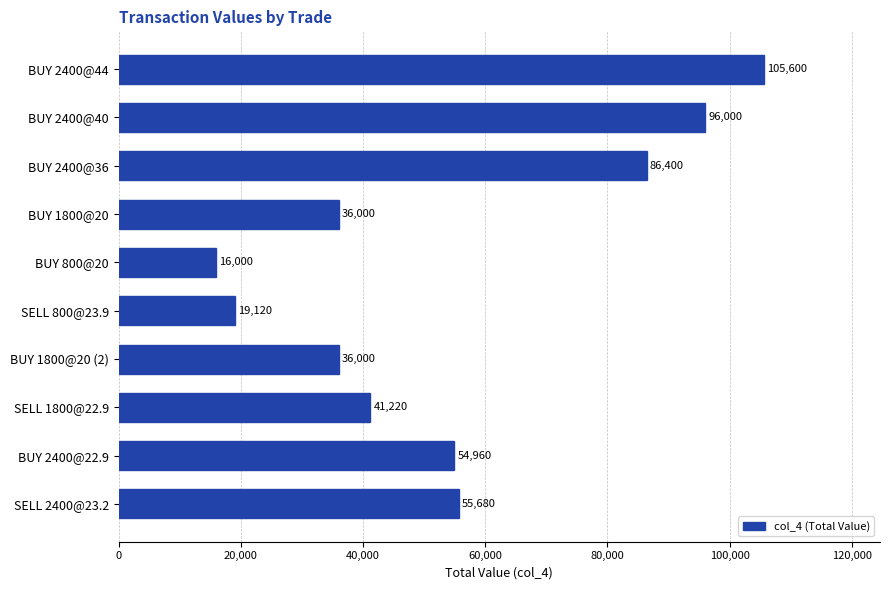

What is the sum of all values?

546980